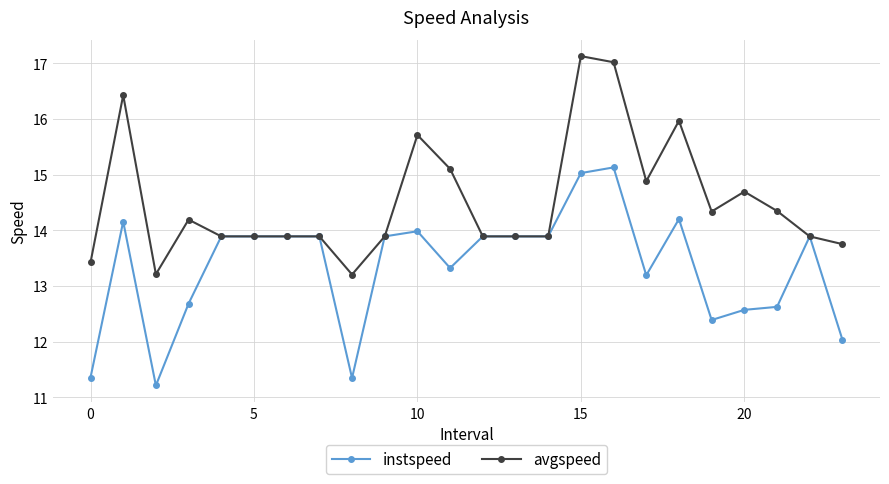

What is the value of the avgspeed point at the 11th from the left?

15.7